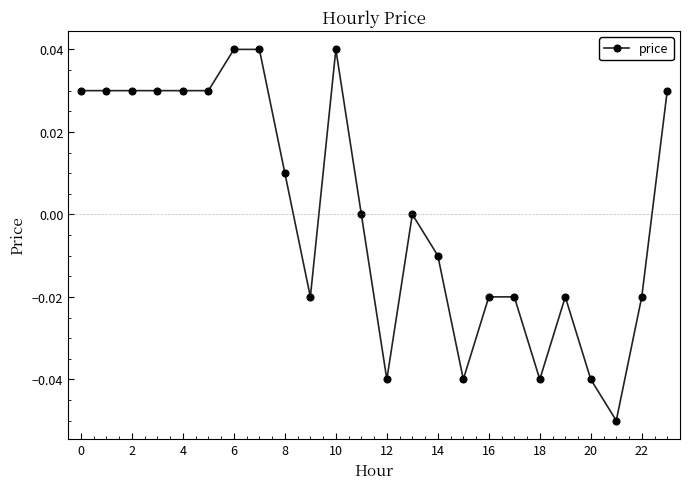

True or false: the data has more than 0 interior local peaks.

True